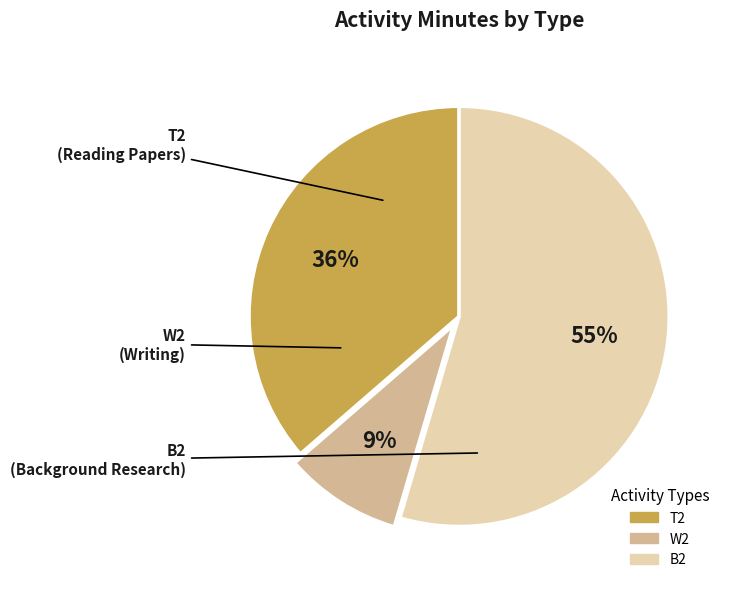

Approximately how many times larger is the value at B2 compared to T2?

1.5